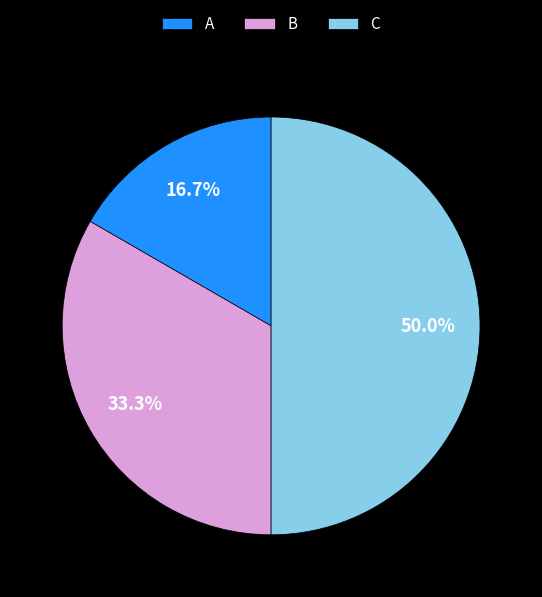

Which slice is the smallest?

A